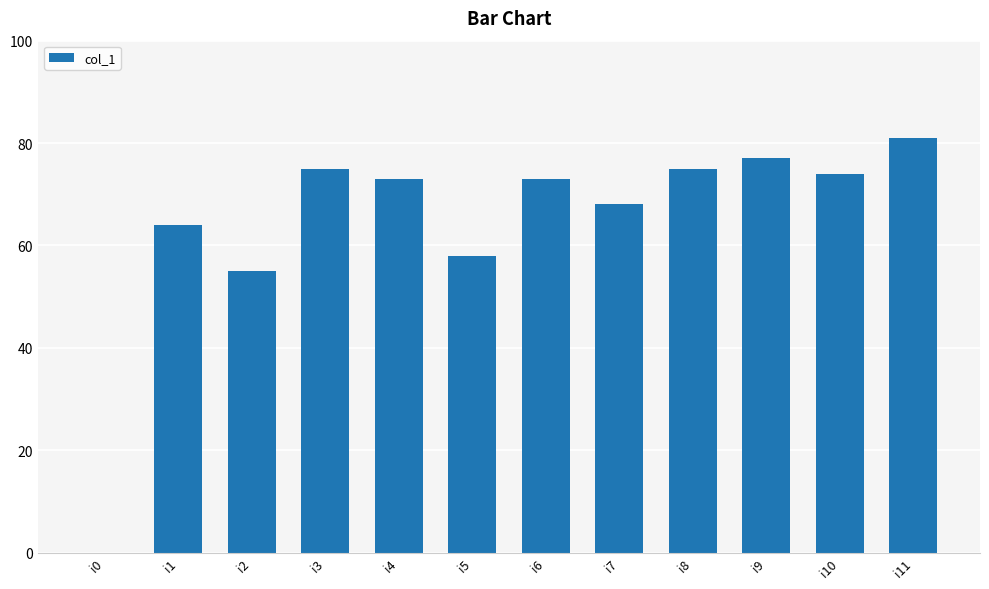

Is it true that the value at i6 is 73?

True